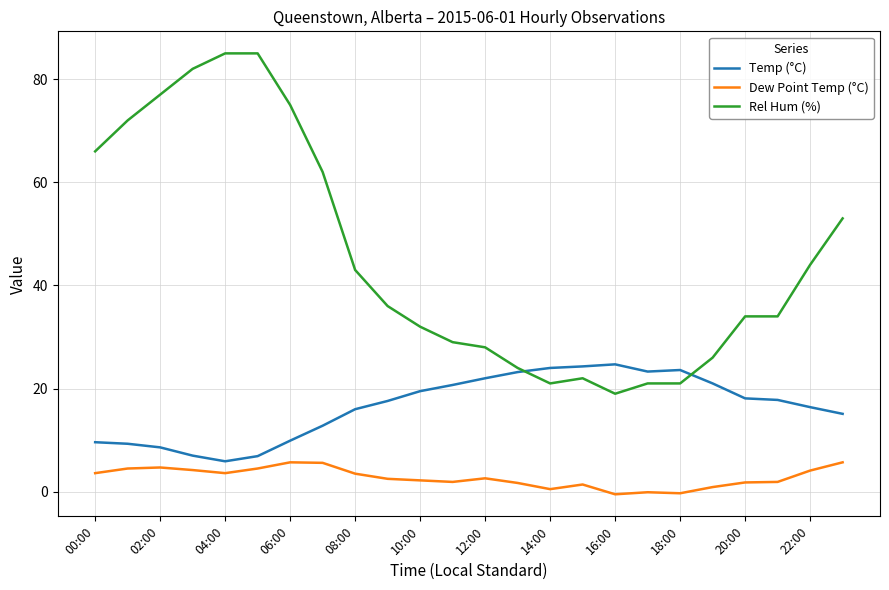

Which series has the largest range (max minus min)?

Rel Hum (%)